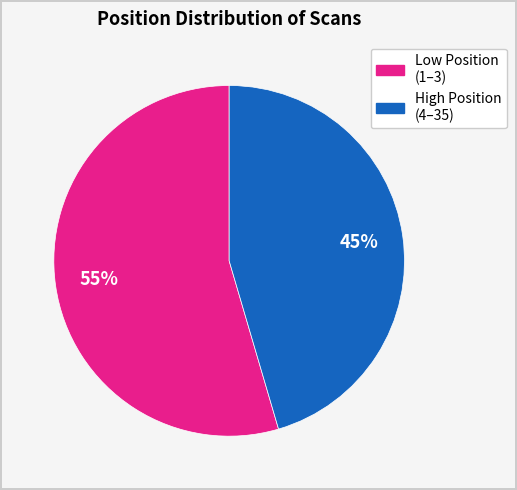

To the nearest percent, what is the average slice percentage?

50%